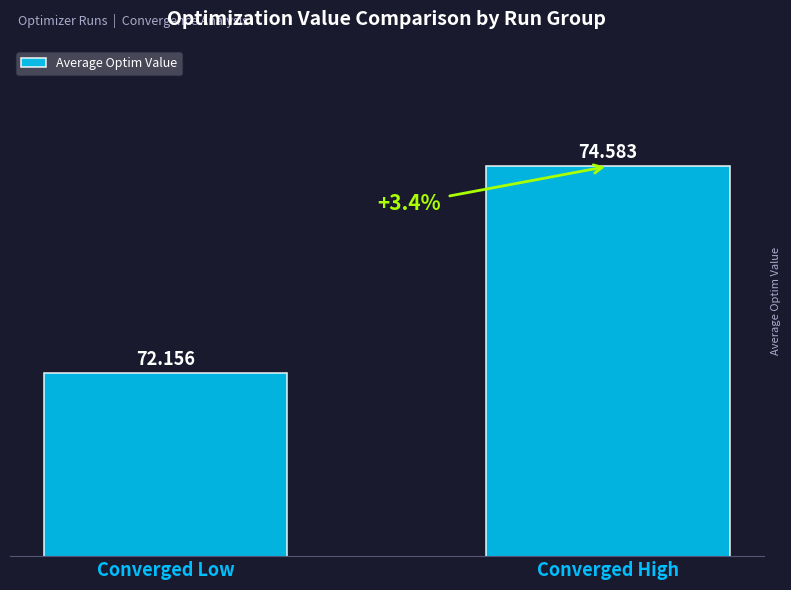

Reading left to right, extract all data points from this chart.

Converged Low=72.2	Converged High=74.6